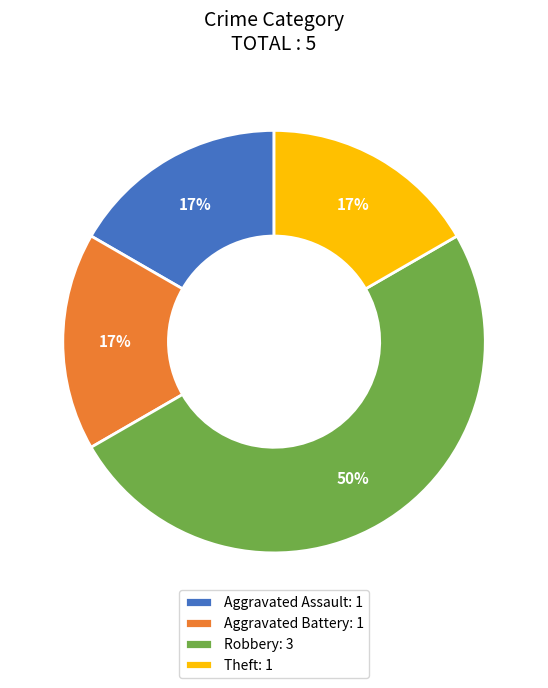

What percentage is the Theft slice, to the nearest percent?

17%